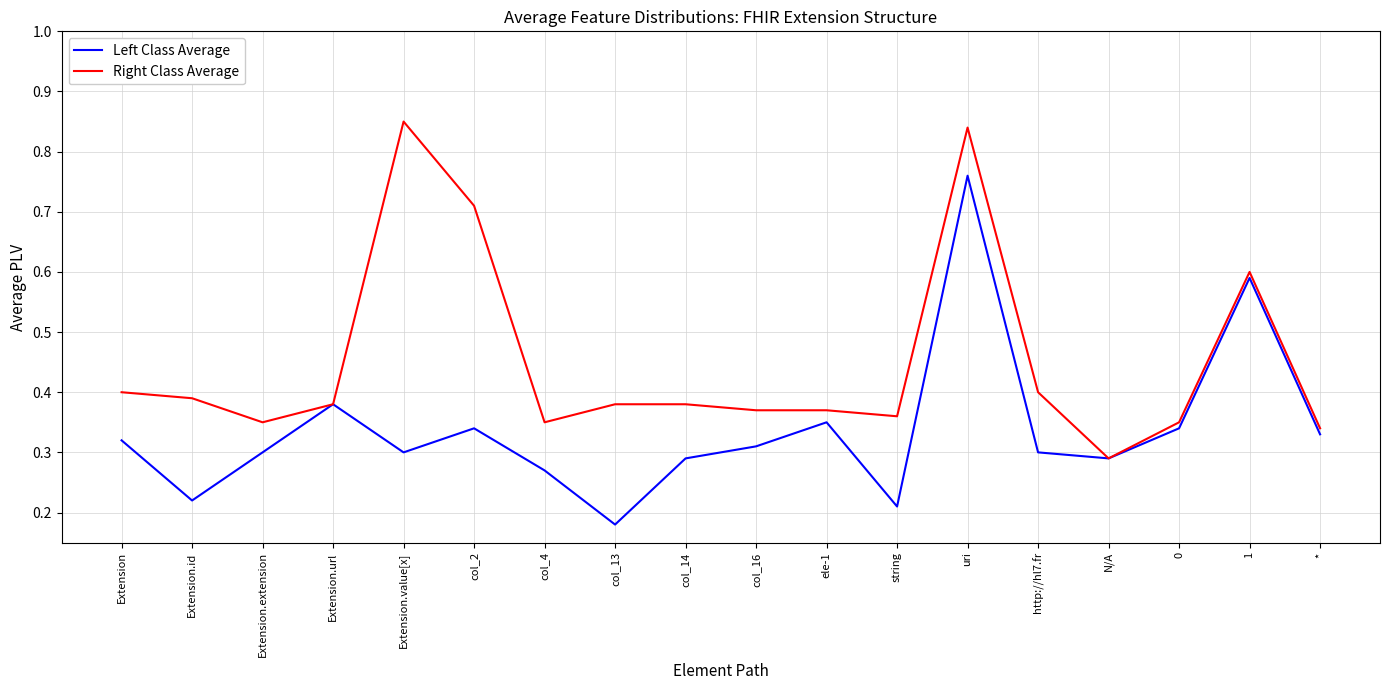

Where is Left Class Average nearest to the value 0?

col_13